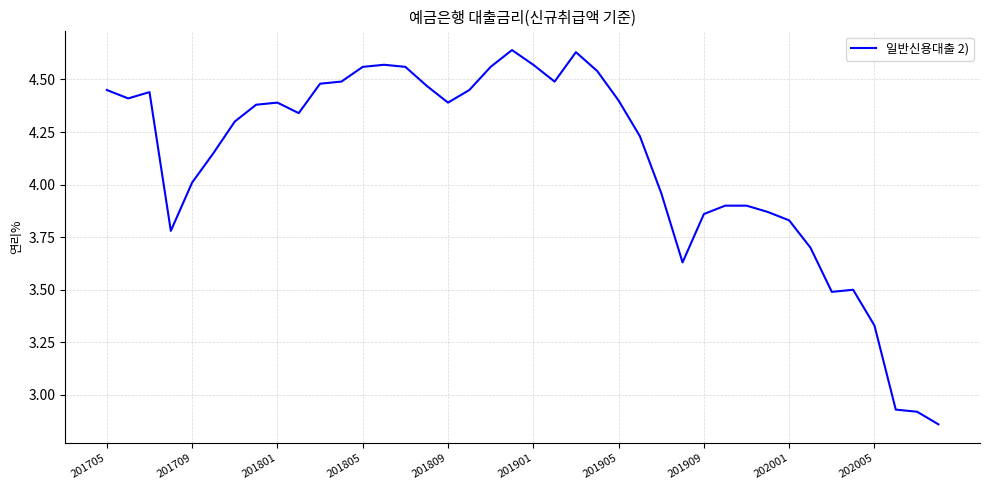

What is the difference between the maximum and minimum values?

1.8